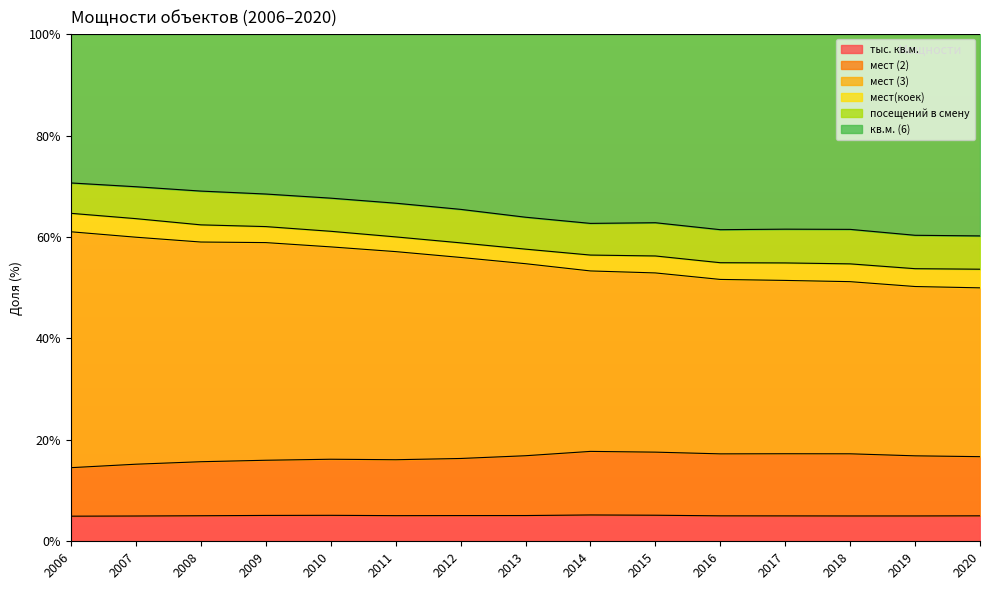

At which label does тыс. кв.м. reach its peak?

2006